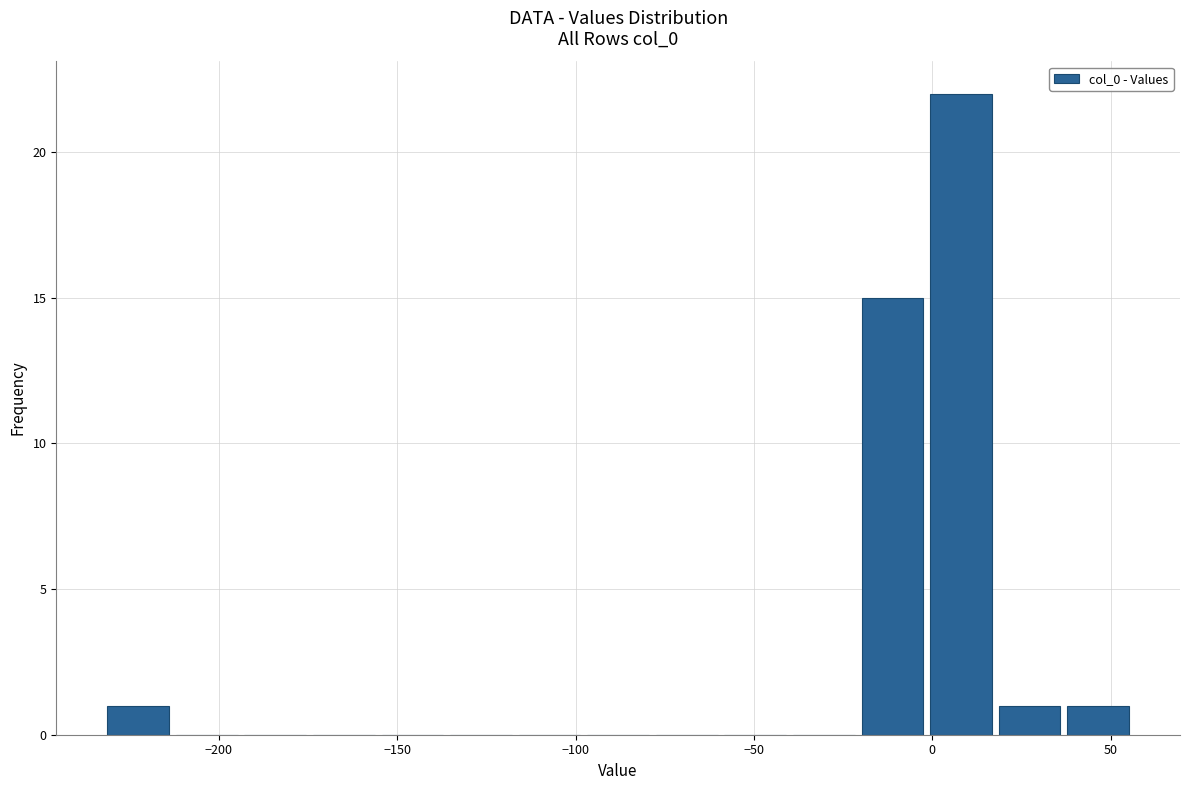

Read against the x-axis, roughly where is the centre of the tallest bar?

10